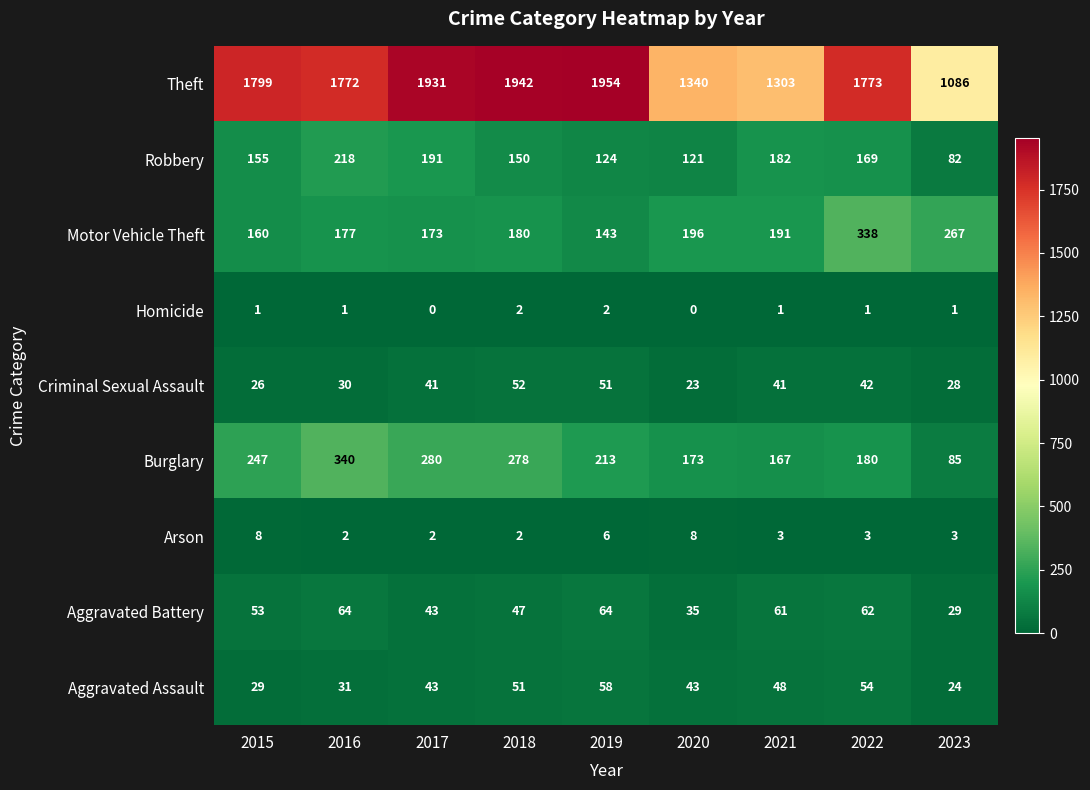

Which series has the widest spread of values?

Theft